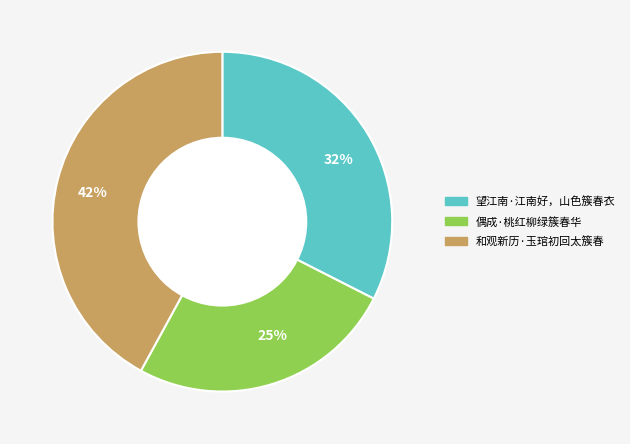

Is it true that 42% is 49% of the pie?

False